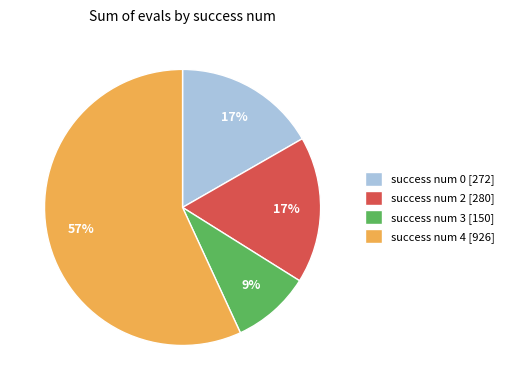

To the nearest percent, what is the difference between the success num 3 [150] and success num 4 [926] slice percentages?

48%